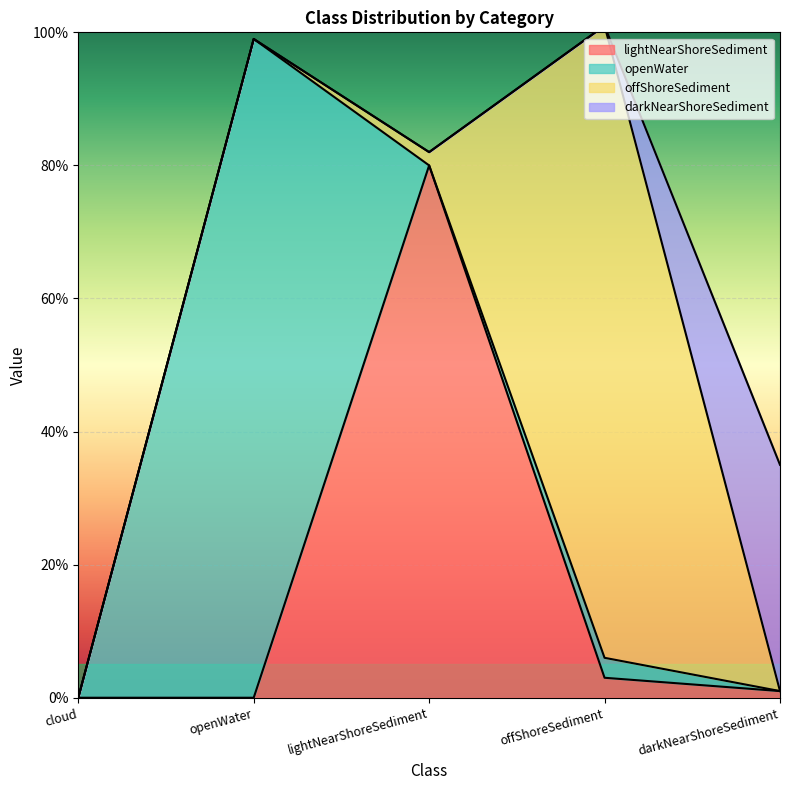

What is the difference between the lightNearShoreSediment values at openWater and offShoreSediment?

3